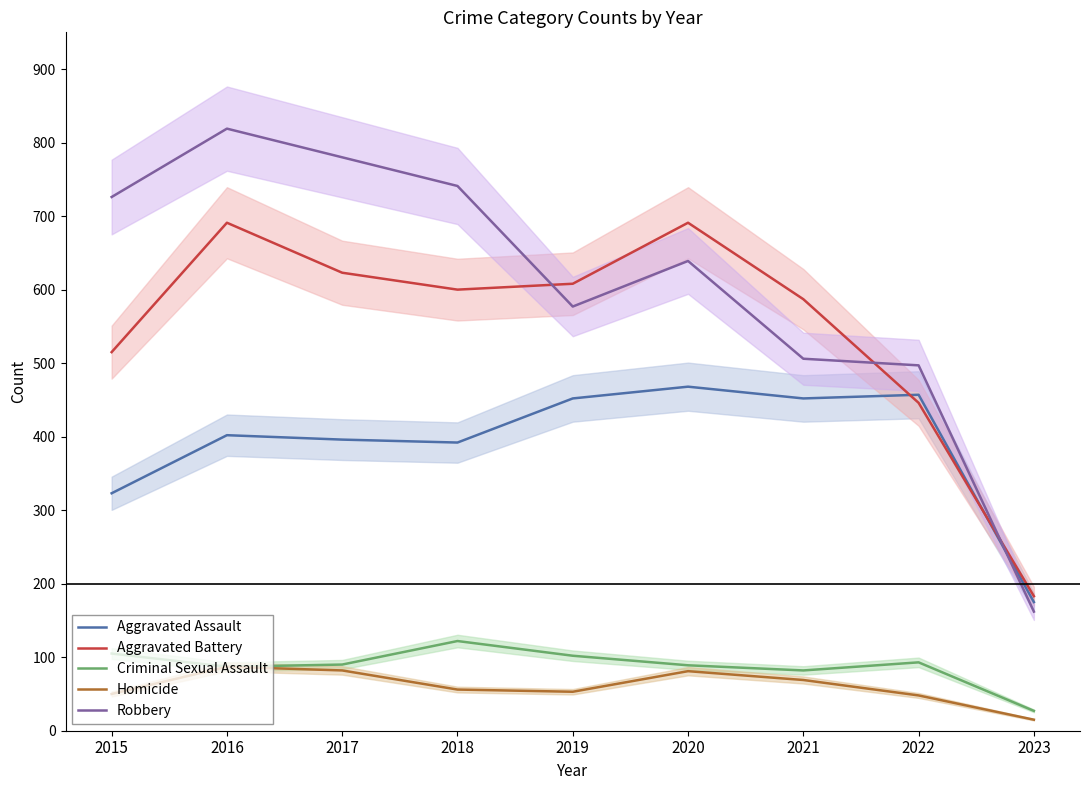

What is the difference between the Homicide values at 2015 and 2023?

35